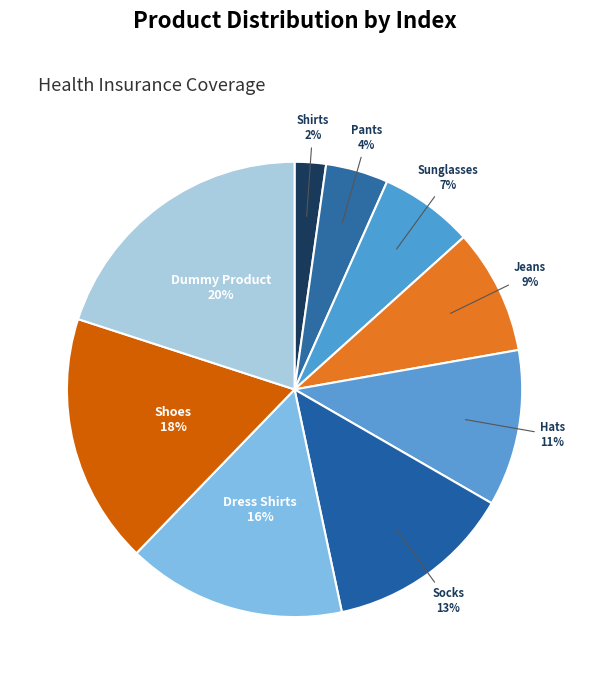

Which category has the smallest portion of the pie?

Shirts